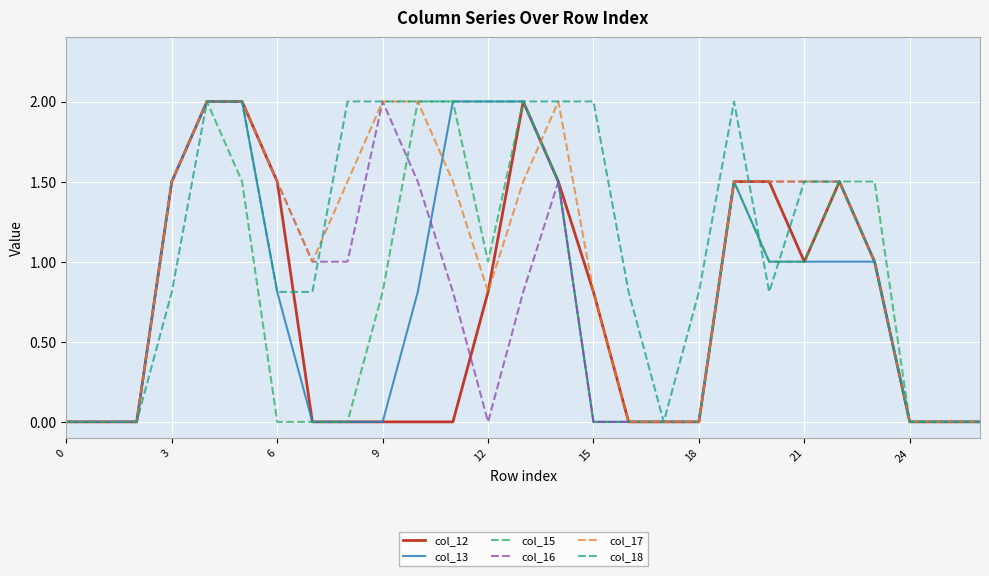

Which series has the largest total across all categories?

col_18